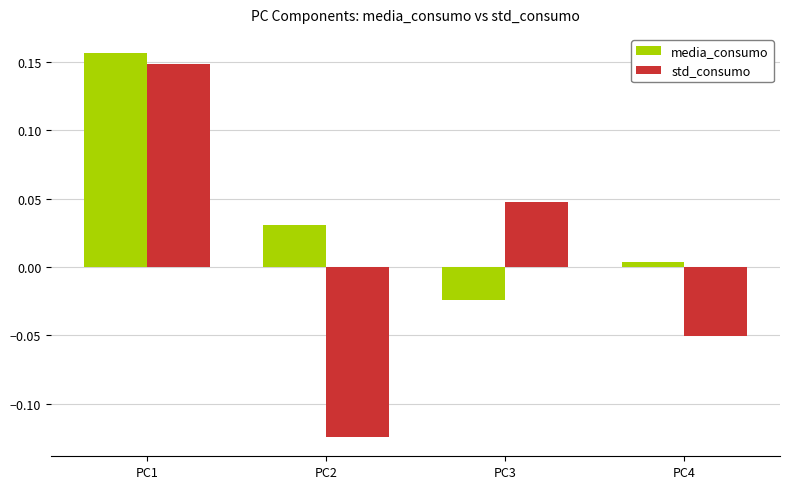

Which series has the largest total across all categories?

media_consumo